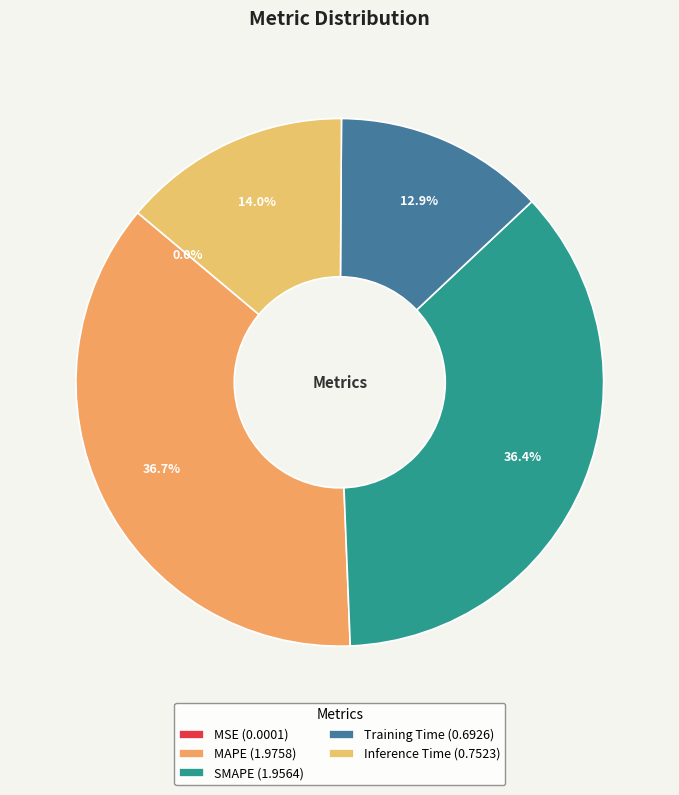

To the nearest percent, what is the difference between the Training Time and MAPE slice percentages?

24%